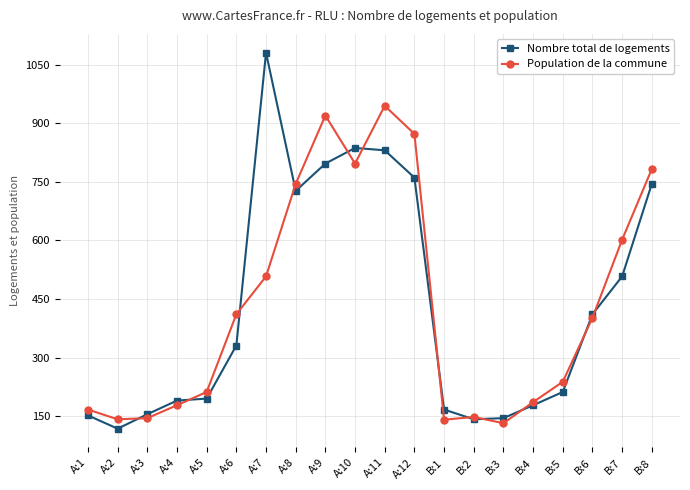

Which series changed the most between A:2 and B:8?

Population de la commune